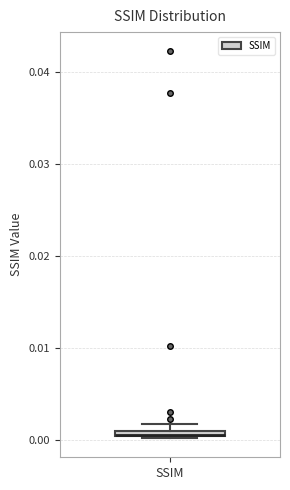

Where is the upper edge of the box for SSIM on the y-axis? The values are not printed on the chart, so give them approximately, as read against the axis.

0.001